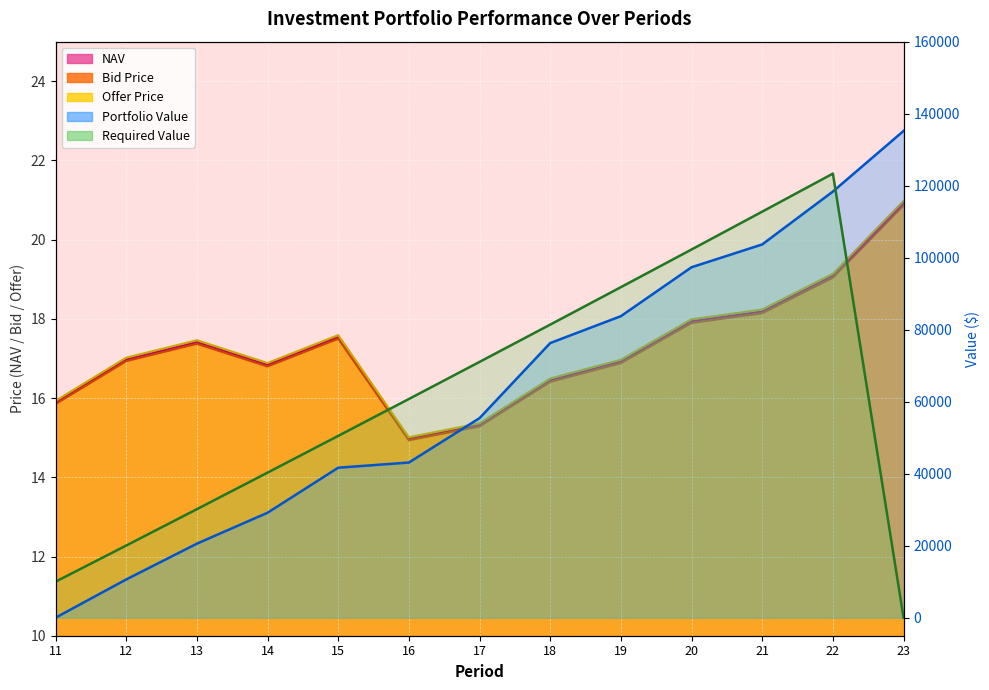

At which label does NAV reach its peak?

23